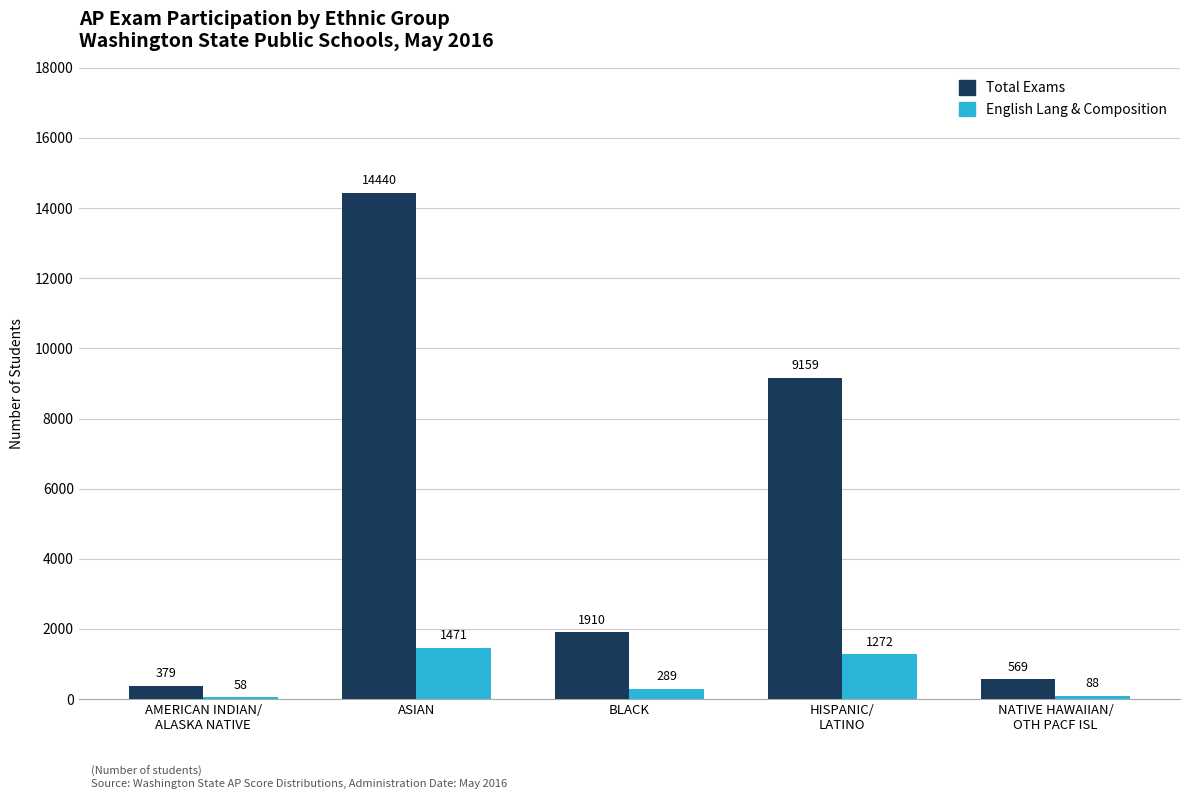

Rank the series by their maximum value, from lowest to highest.

English Lang & Composition, Total Exams